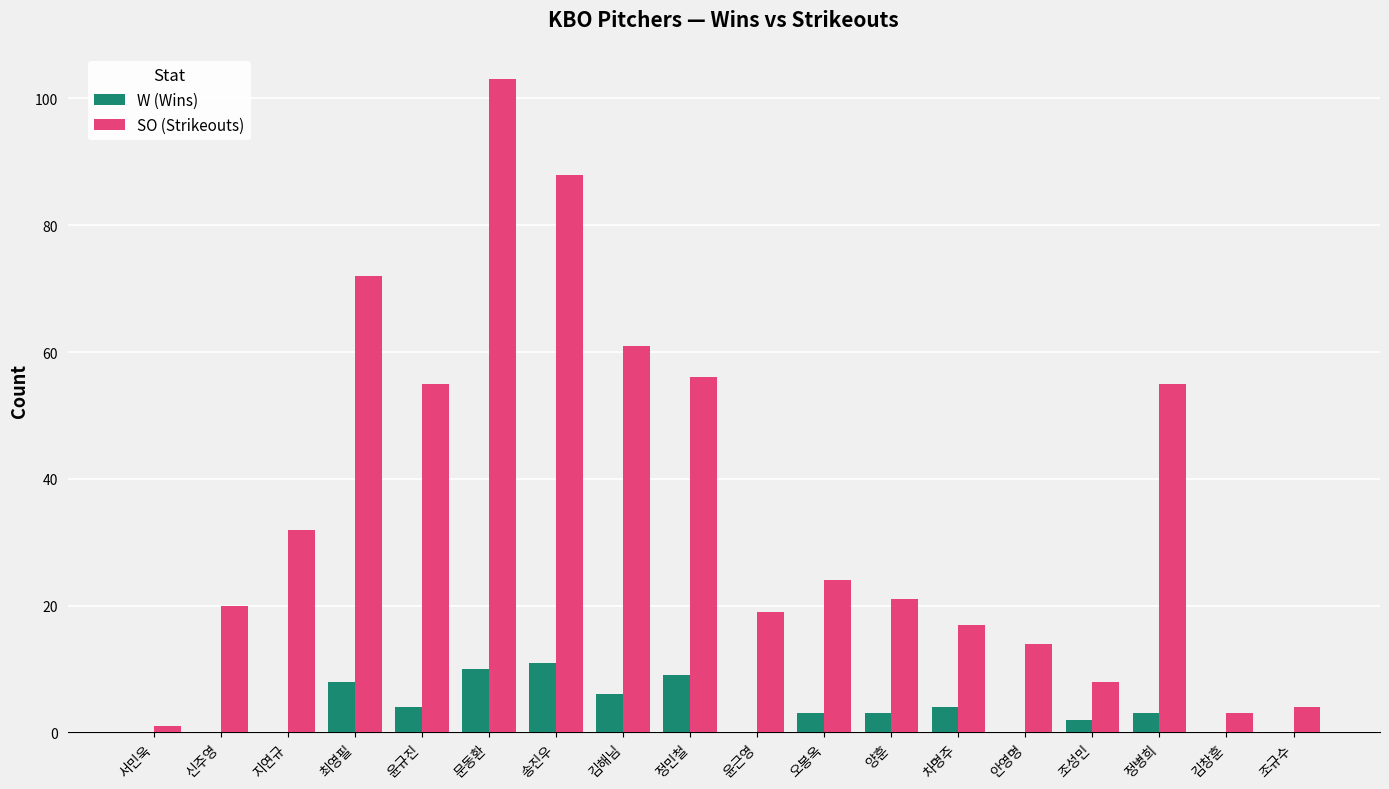

Is the value of SO (Strikeouts) at 김해님 greater than the value of W (Wins) at 송진우?

Yes